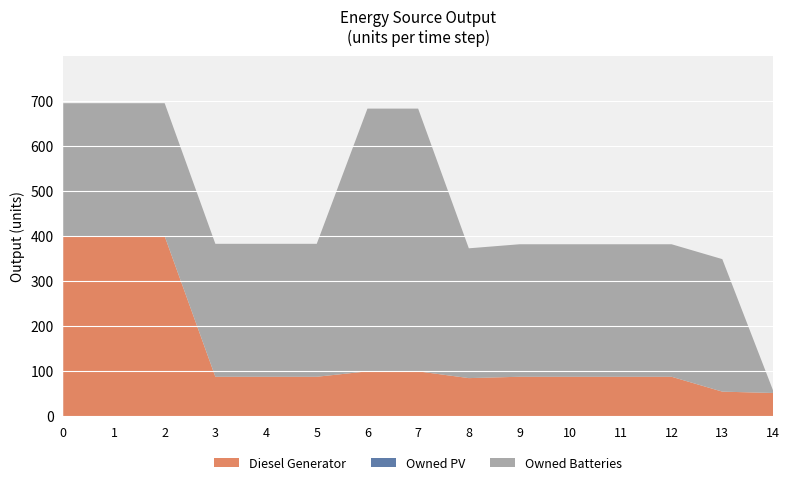

Reading left to right, transcribe all the data shown in this chart.

Diesel Generator: 0=400	1=400	2=400	3=88	4=88	5=88	6=100	7=100	8=85	9=88	10=88	11=88	12=88	13=55	14=52
Owned PV: 0=0	1=0	2=0	3=0	4=0	5=0	6=0	7=0	8=0	9=0	10=0	11=0	12=0	13=0	14=0
Owned Batteries: 0=295	1=295	2=295	3=295	4=295	5=295	6=583	7=583	8=288	9=294	10=294	11=294	12=294	13=294	14=6